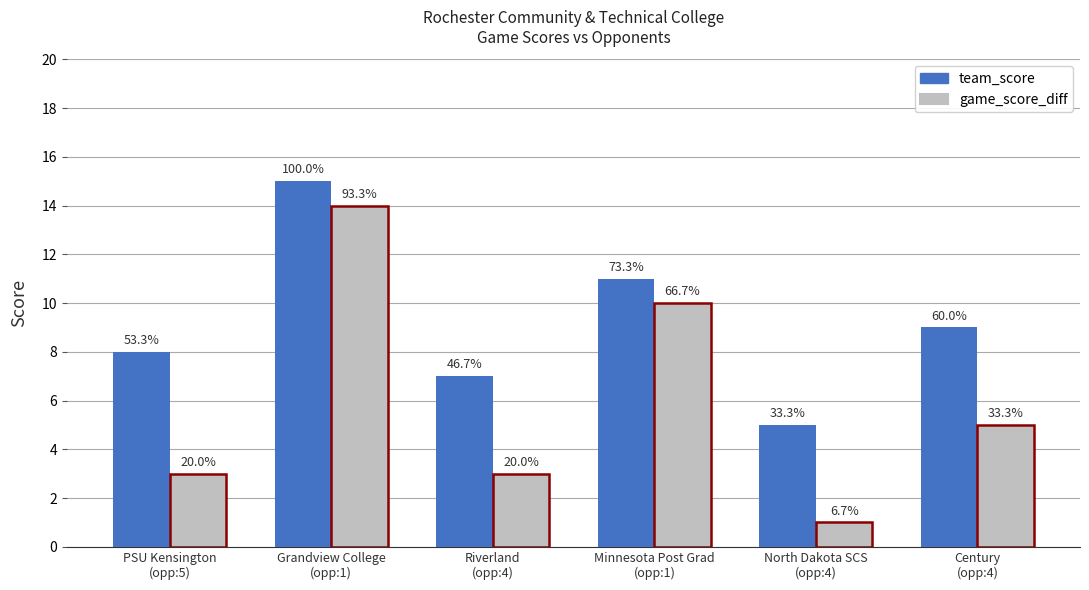

How many groups of bars are there?

6